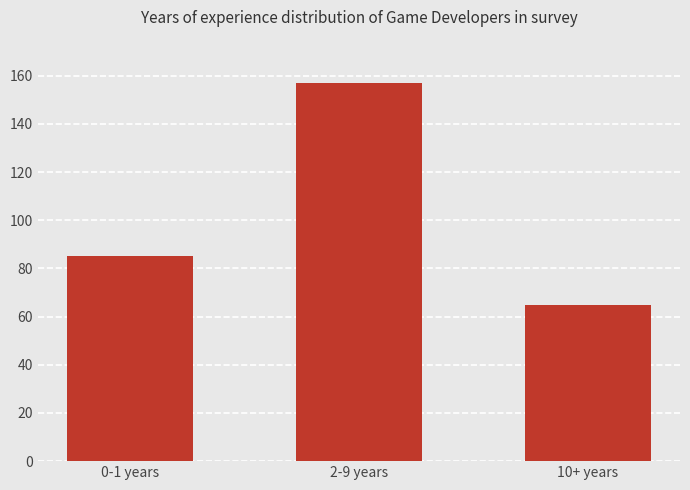

What is the ratio of the value at 0-1 years to the value at 10+ years?

1.3